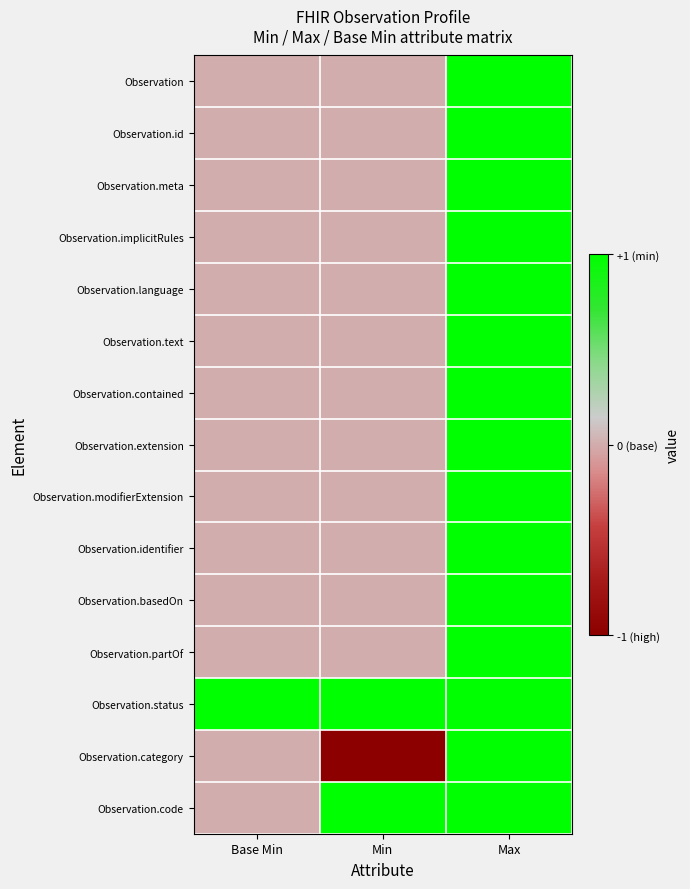

How many categories are shown in the chart?

3